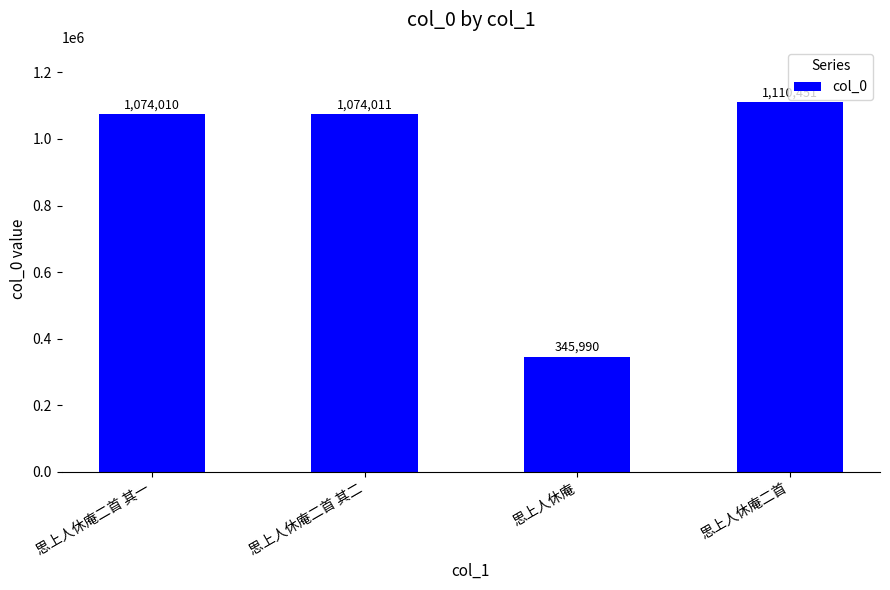

Approximately how many times larger is the value at 思上人休庵二首 其二 compared to 思上人休庵二首?

1.0